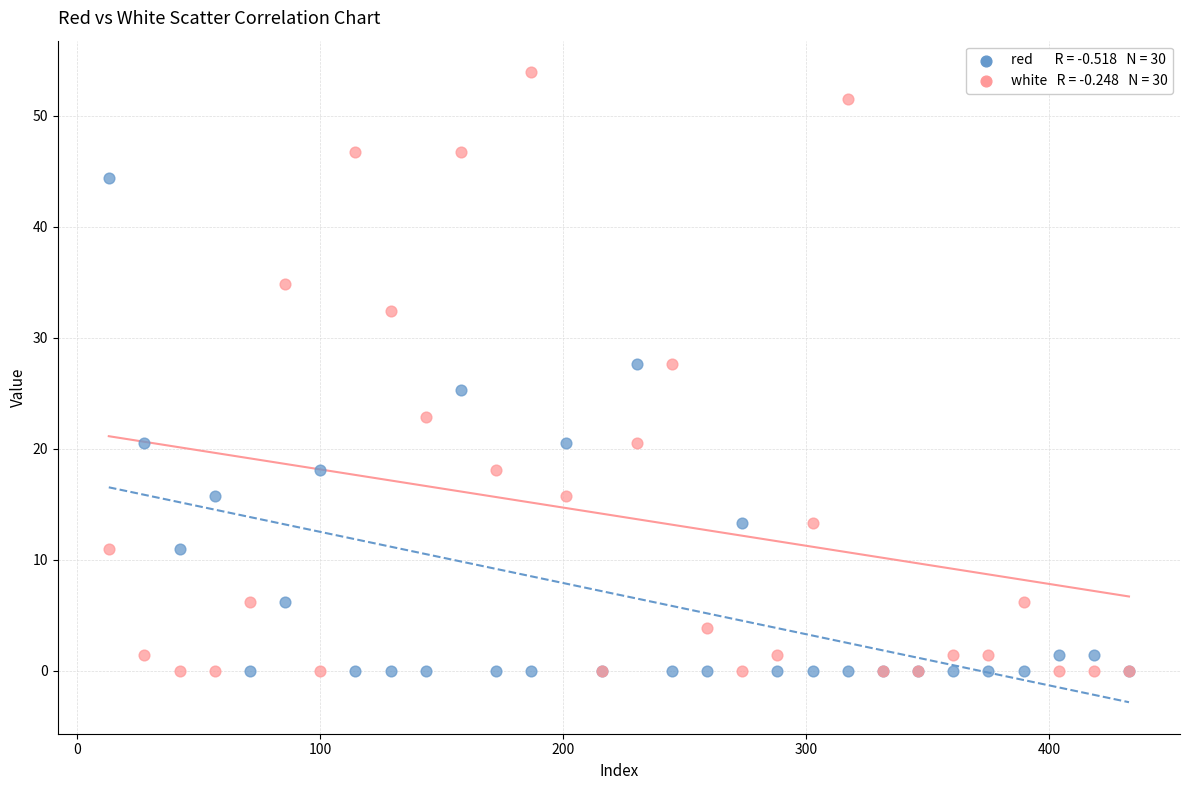

Across all series, what Y value is closest to 26?

25.3